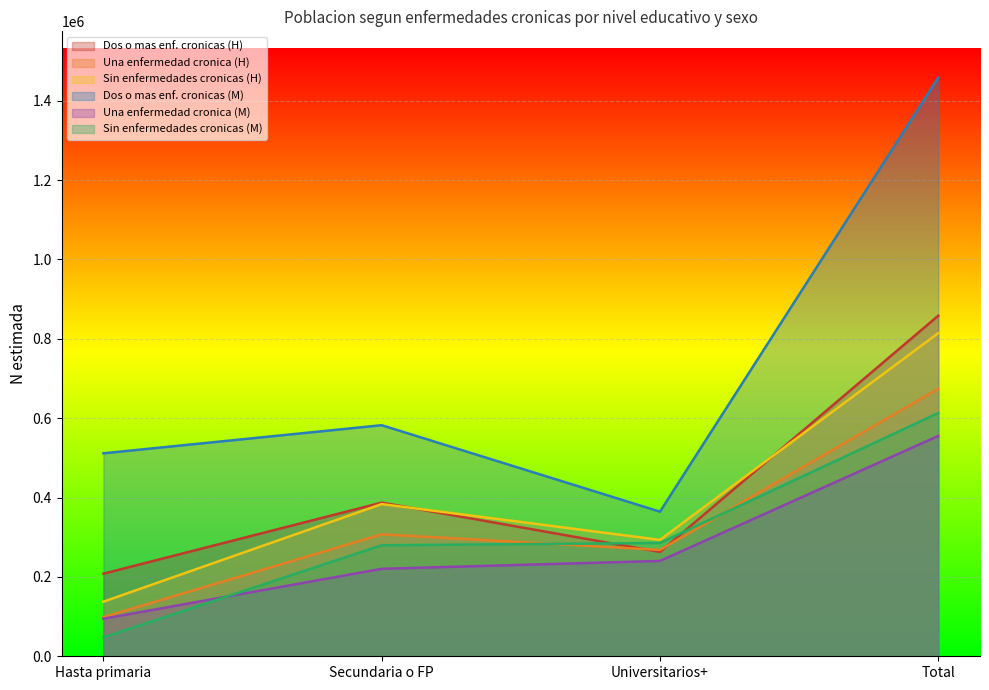

What is the difference between the maximum and minimum values in the Una enfermedad cronica (M) series?

460700